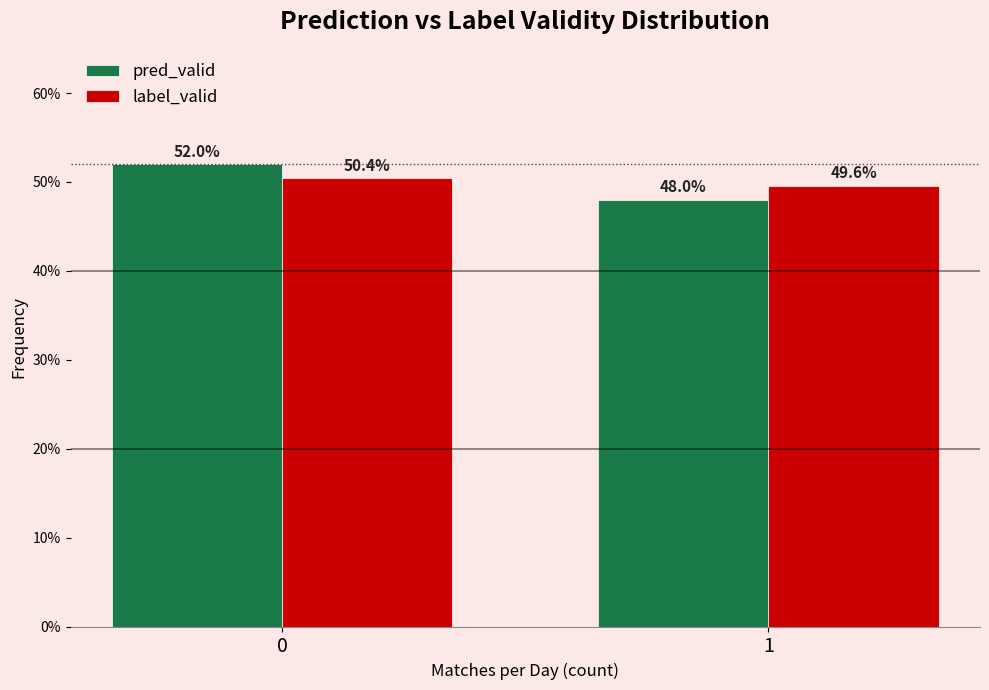

Reading left to right, list all the values displayed in this chart.

pred_valid: 52.0	48.0
label_valid: 50.4	49.6